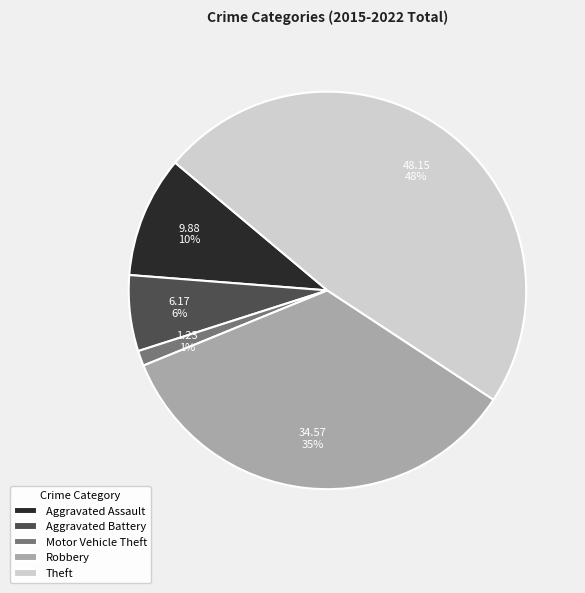

How many segments does this pie chart have?

5